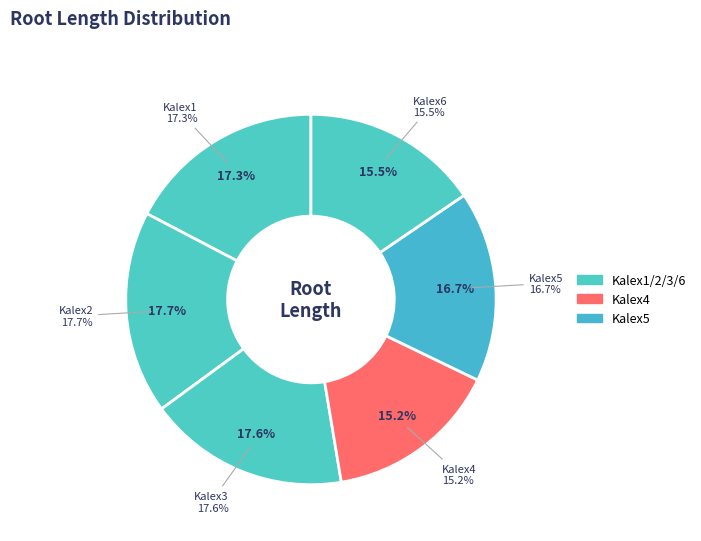

Is it true that Kalex5ControlPart2 is 1% of the pie?

False